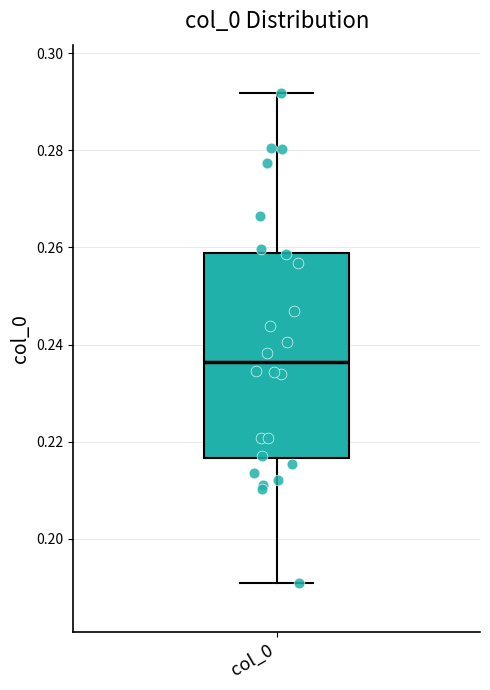

Transcribe this box plot: give where the median line is, the range the box spans, and where the two whiskers end, as read against the y-axis. The values are not printed on the chart, so give them approximately, as read against the axis.

median 0.236, box 0.216 to 0.258, whiskers 0.190 to 0.292